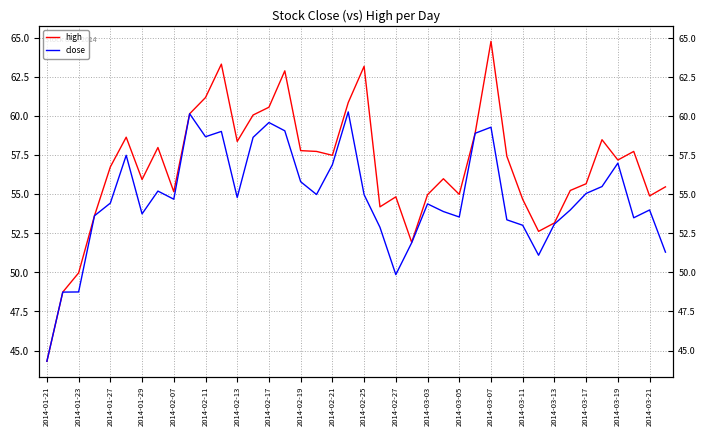

List the series in order of their overall mean, lowest first.

close, high